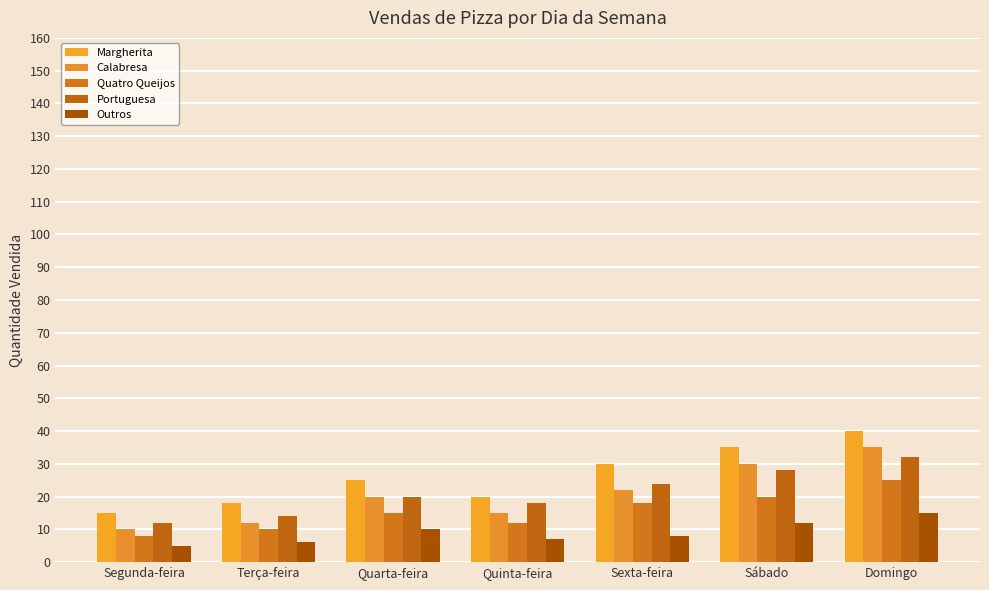

What is the minimum value shown in the chart?

5